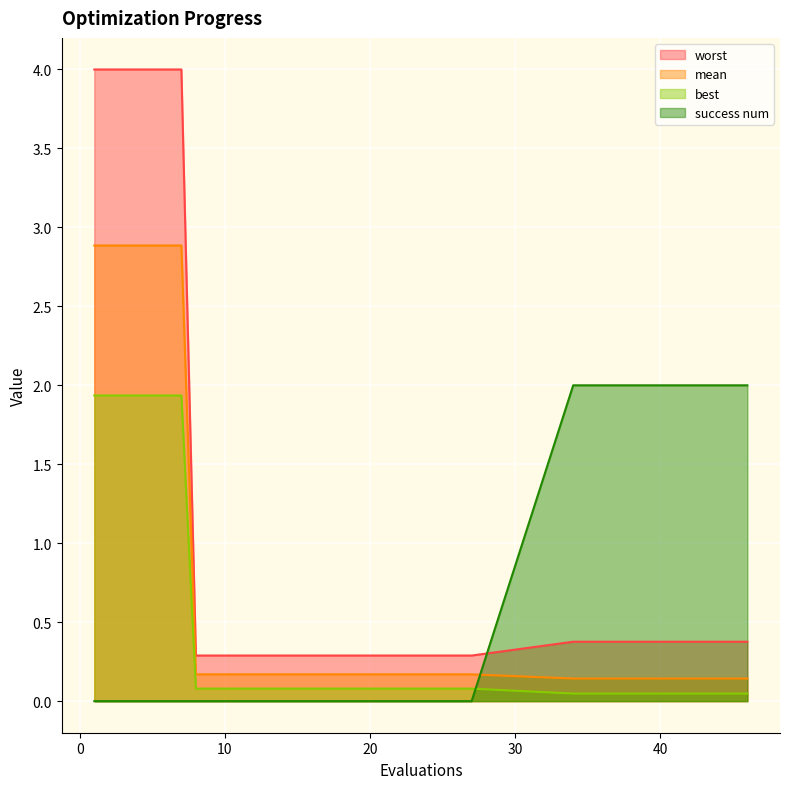

Is it true that mean equals 0.1 at 21?

False